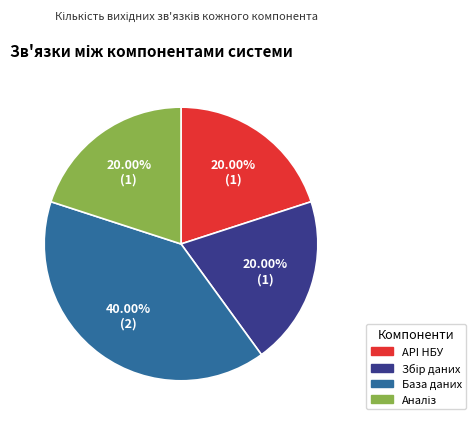

Is there a majority slice in this chart?

No